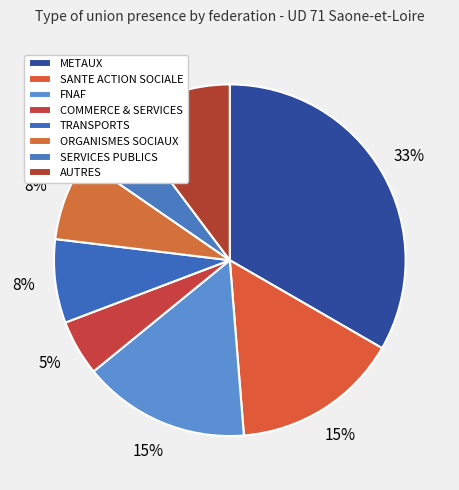

How many slices are in this pie chart?

8